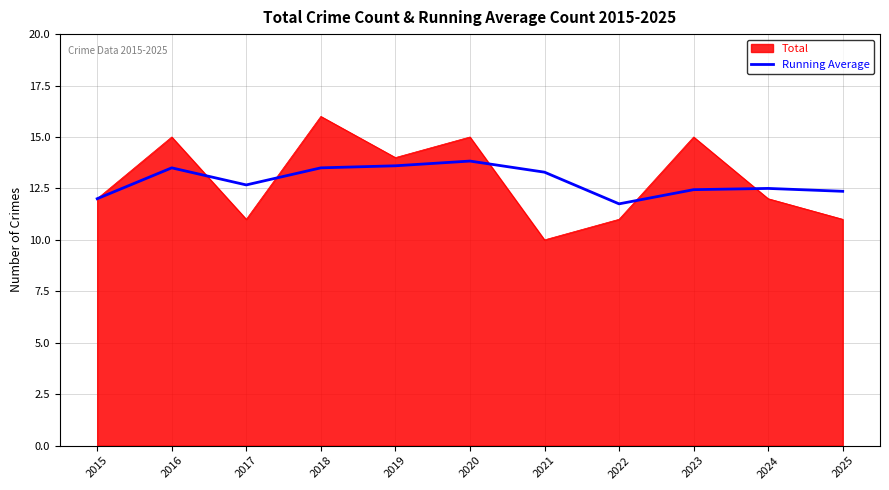

True or false: Total has a value of 5.5 at 2016.

False